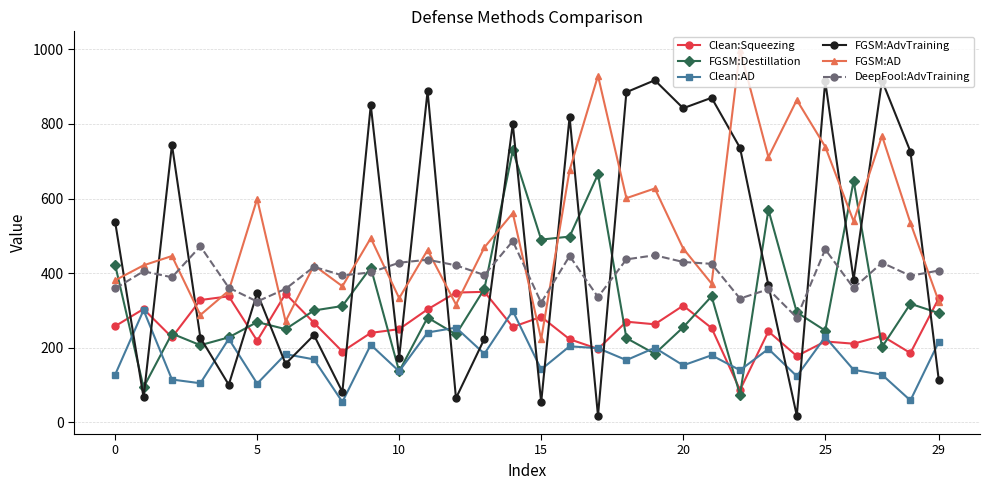

True or false: DeepFool:AdvTraining and Clean:Squeezing intersect in this chart.

False